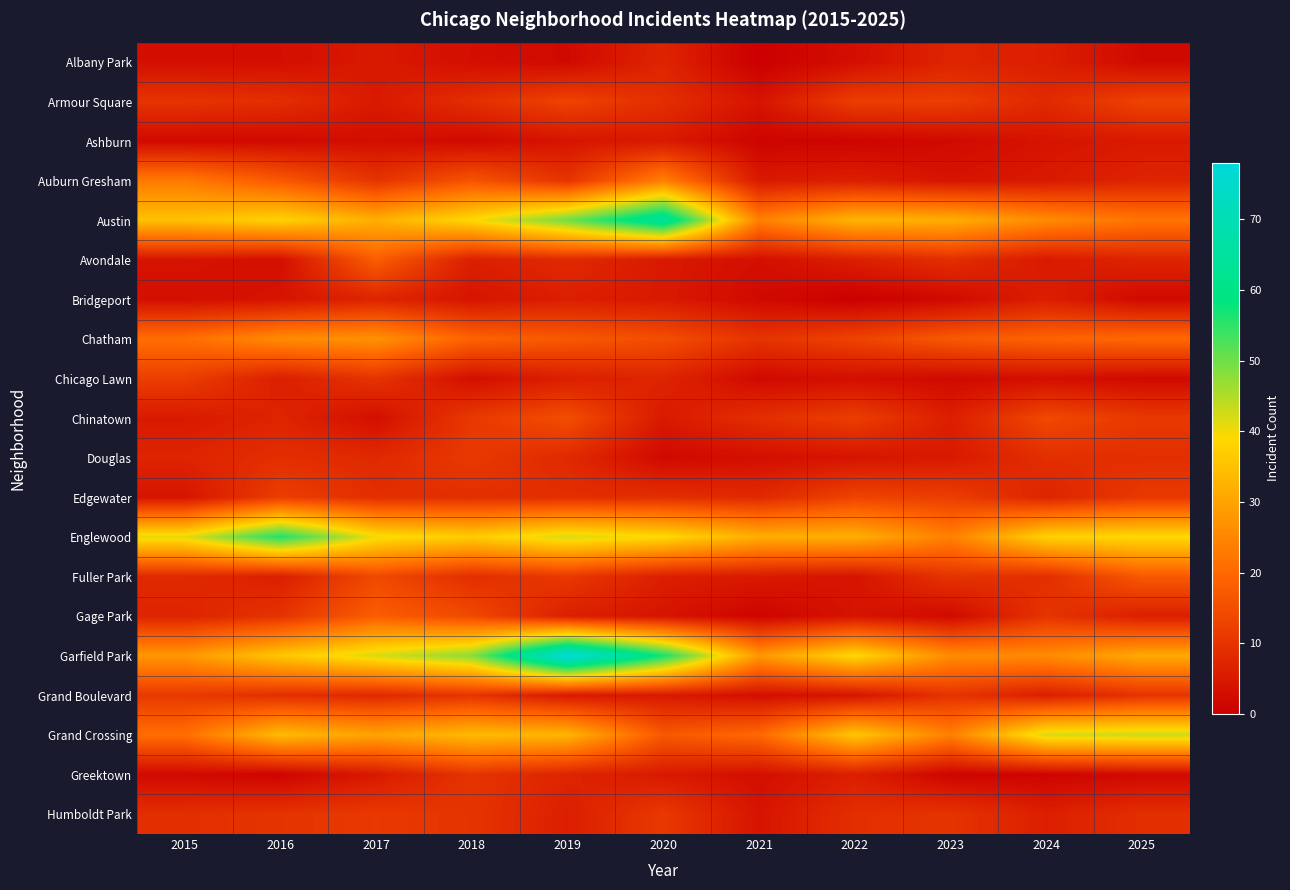

Reading left to right, extract all data points from this chart.

Albany Park: 2015=3	2016=3	2017=5	2018=3	2019=2	2020=7	2021=0	2022=3	2023=7	2024=6	2025=2
Armour Square: 2015=10	2016=9	2017=5	2018=9	2019=13	2020=9	2021=4	2022=12	2023=12	2024=8	2025=13
Ashburn: 2015=2	2016=2	2017=3	2018=2	2019=4	2020=5	2021=1	2022=1	2023=2	2024=4	2025=5
Auburn Gresham: 2015=23	2016=17	2017=10	2018=16	2019=10	2020=24	2021=5	2022=6	2023=4	2024=5	2025=7
Austin: 2015=35	2016=38	2017=32	2018=39	2019=50	2020=65	2021=24	2022=33	2023=32	2024=26	2025=22
Avondale: 2015=4	2016=3	2017=18	2018=6	2019=8	2020=5	2021=3	2022=6	2023=9	2024=5	2025=7
Bridgeport: 2015=3	2016=4	2017=7	2018=4	2019=6	2020=5	2021=2	2022=0	2023=2	2024=6	2025=2
Chatham: 2015=21	2016=26	2017=27	2018=19	2019=17	2020=15	2021=10	2022=13	2023=17	2024=19	2025=20
Chicago Lawn: 2015=12	2016=6	2017=10	2018=3	2019=6	2020=7	2021=2	2022=3	2023=2	2024=3	2025=2
Chinatown: 2015=5	2016=7	2017=3	2018=11	2019=15	2020=5	2021=9	2022=12	2023=6	2024=14	2025=11
Douglas: 2015=7	2016=9	2017=8	2018=11	2019=8	2020=2	2021=3	2022=4	2023=5	2024=9	2025=9
Edgewater: 2015=4	2016=12	2017=9	2018=9	2019=9	2020=9	2021=8	2022=13	2023=12	2024=7	2025=11
Englewood: 2015=41	2016=56	2017=40	2018=37	2019=42	2020=39	2021=32	2022=32	2023=24	2024=38	2025=39
Fuller Park: 2015=8	2016=6	2017=14	2018=9	2019=11	2020=6	2021=5	2022=4	2023=10	2024=9	2025=17
Gage Park: 2015=7	2016=10	2017=18	2018=14	2019=6	2020=4	2021=1	2022=4	2023=2	2024=10	2025=6
Garfield Park: 2015=28	2016=36	2017=42	2018=48	2019=78	2020=57	2021=28	2022=39	2023=26	2024=26	2025=31
Grand Boulevard: 2015=11	2016=9	2017=8	2018=10	2019=5	2020=5	2021=3	2022=4	2023=10	2024=6	2025=10
Grand Crossing: 2015=21	2016=34	2017=30	2018=34	2019=33	2020=17	2021=20	2022=36	2023=24	2024=42	2025=43
Greektown: 2015=2	2016=1	2017=5	2018=10	2019=7	2020=5	2021=3	2022=6	2023=1	2024=1	2025=2
Humboldt Park: 2015=9	2016=10	2017=11	2018=10	2019=6	2020=11	2021=4	2022=9	2023=10	2024=6	2025=9